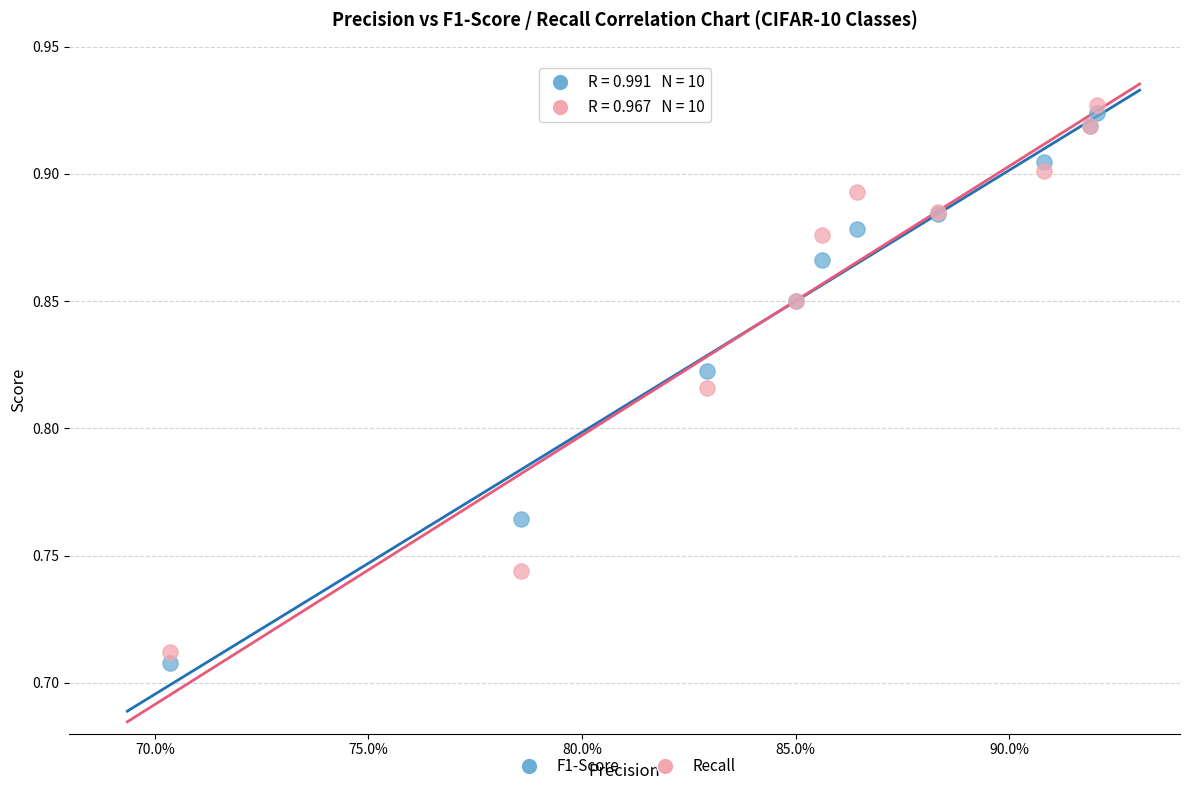

Which series has the widest spread of Y values?

F1-Score